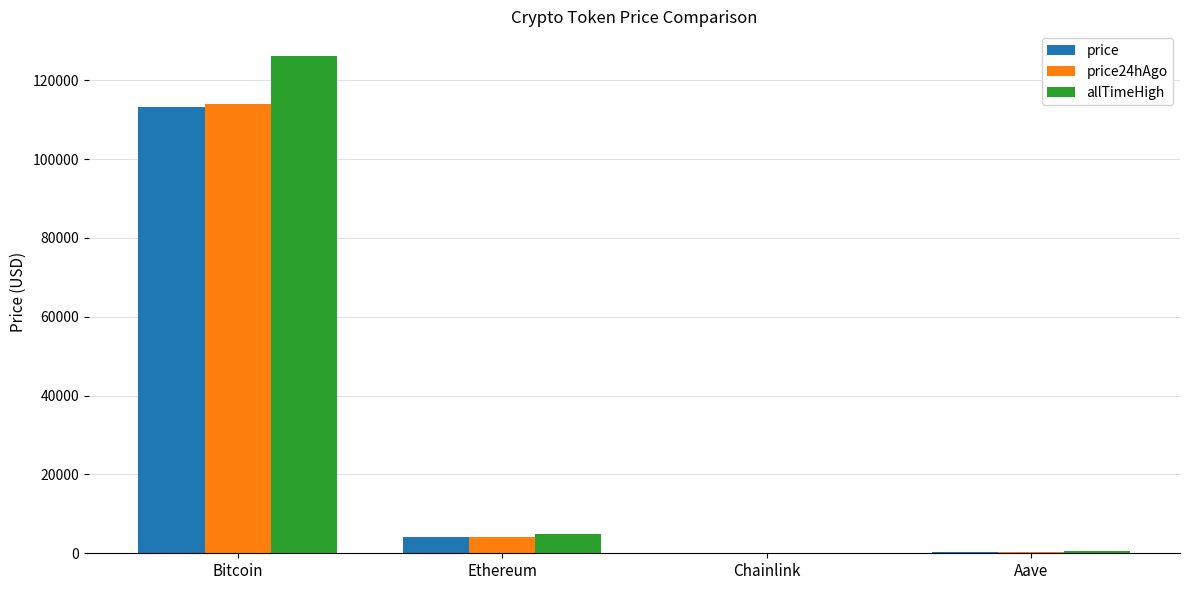

What is the total value across all series at Bitcoin?

353083.0